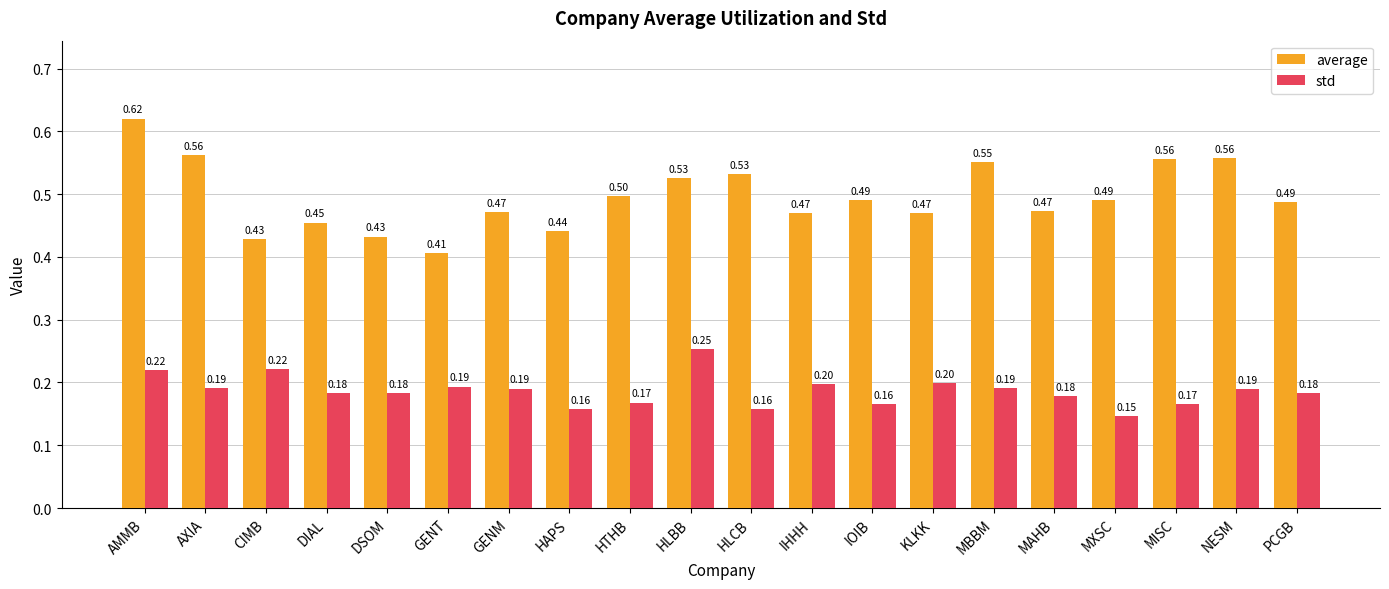

Is it true that std equals 0.3 at DIAL?

False